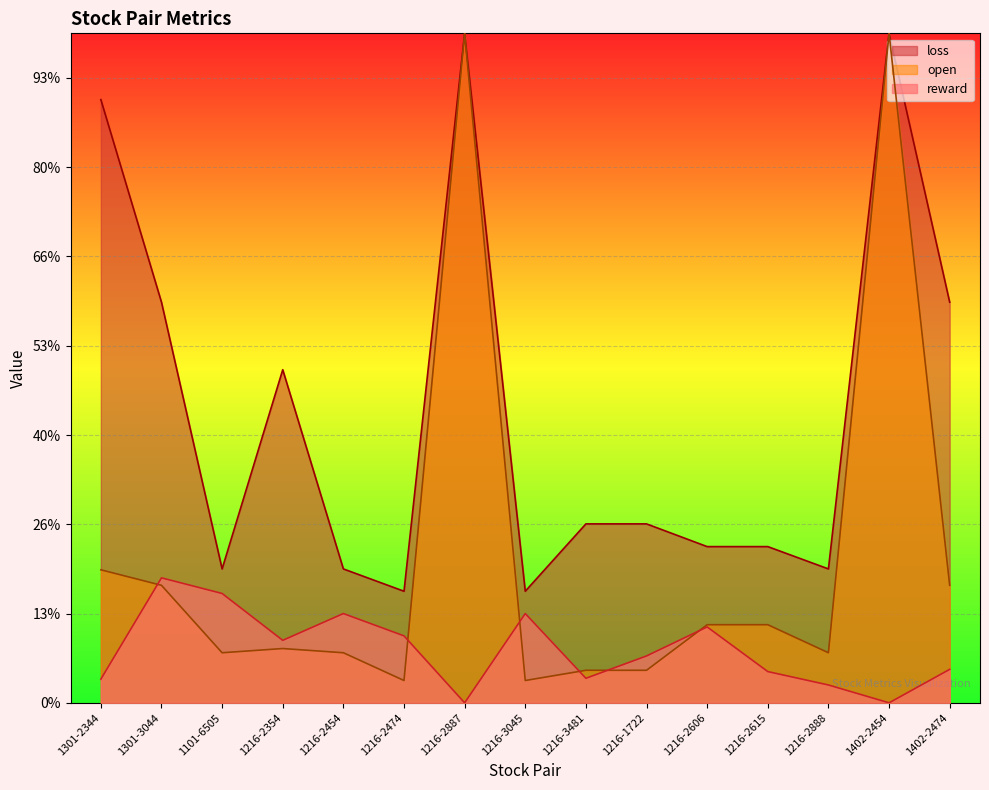

At which label does loss first exceed 1?

1301-2344